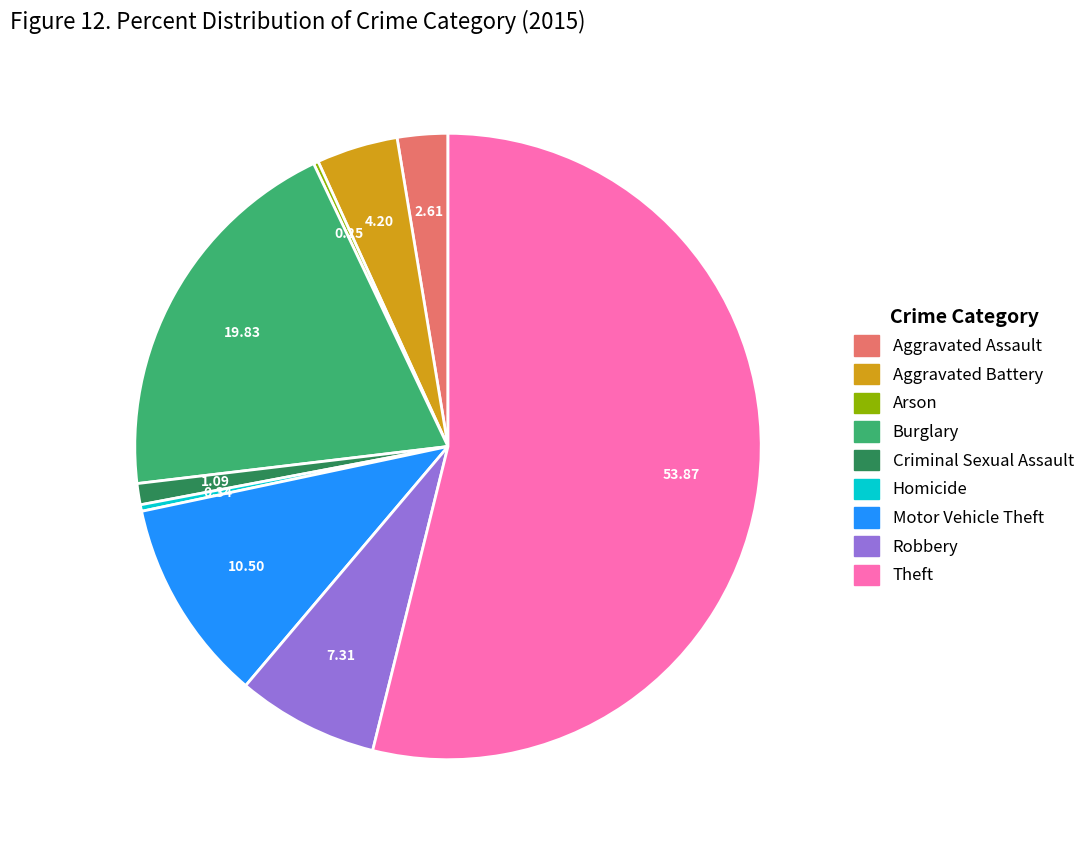

Which has a higher value, Burglary or Aggravated Assault?

Burglary